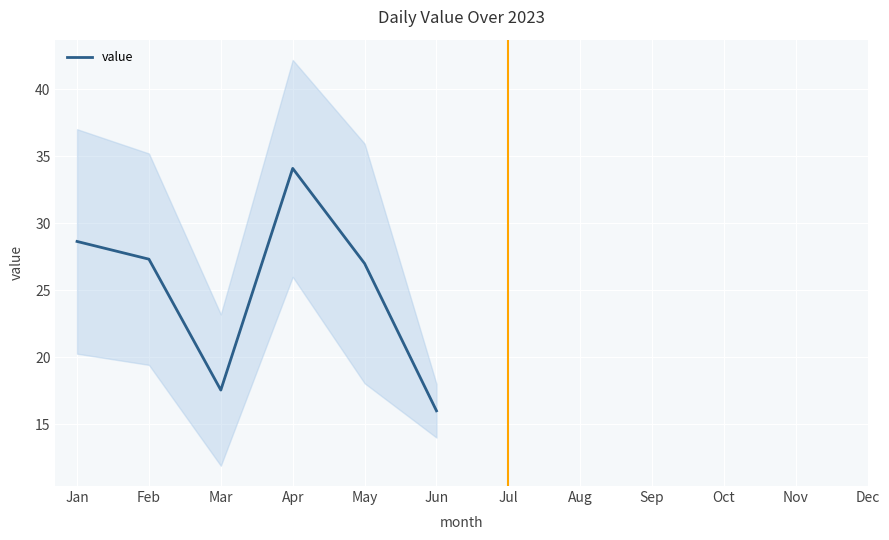

How many positive values are there?

6